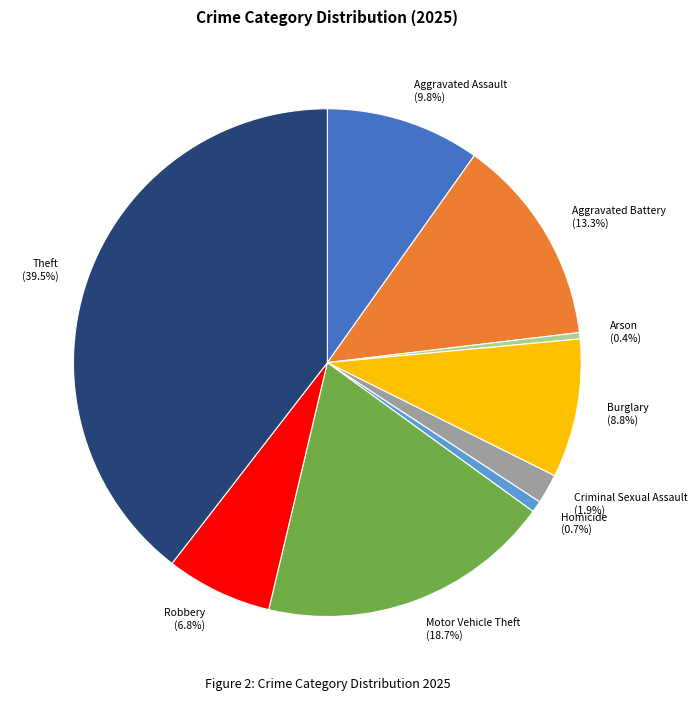

What portion of the pie excludes Burglary?

91.2%